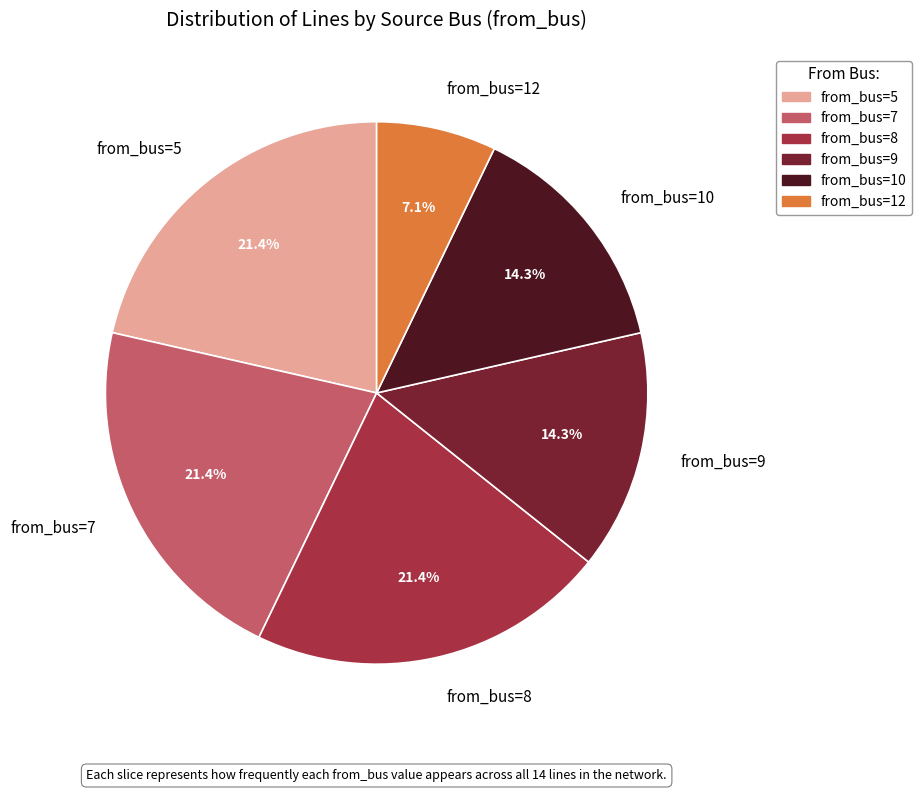

Which category has the smallest portion of the pie?

from_bus=12